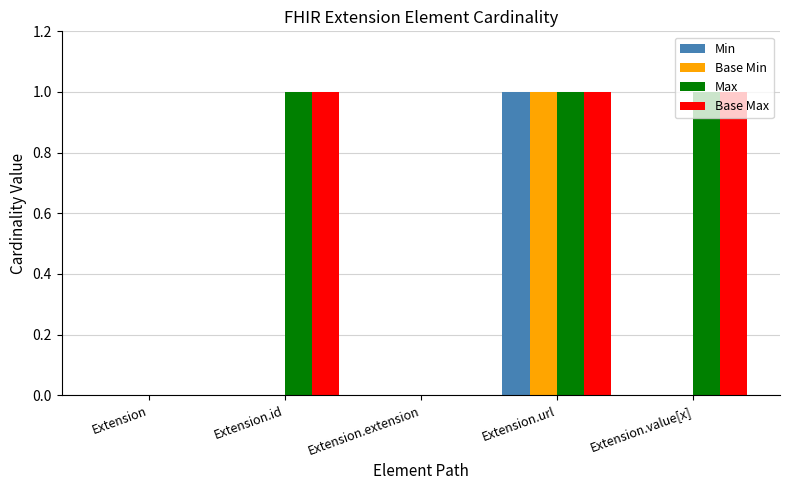

Is it true that Max equals 2 at Extension.url?

False